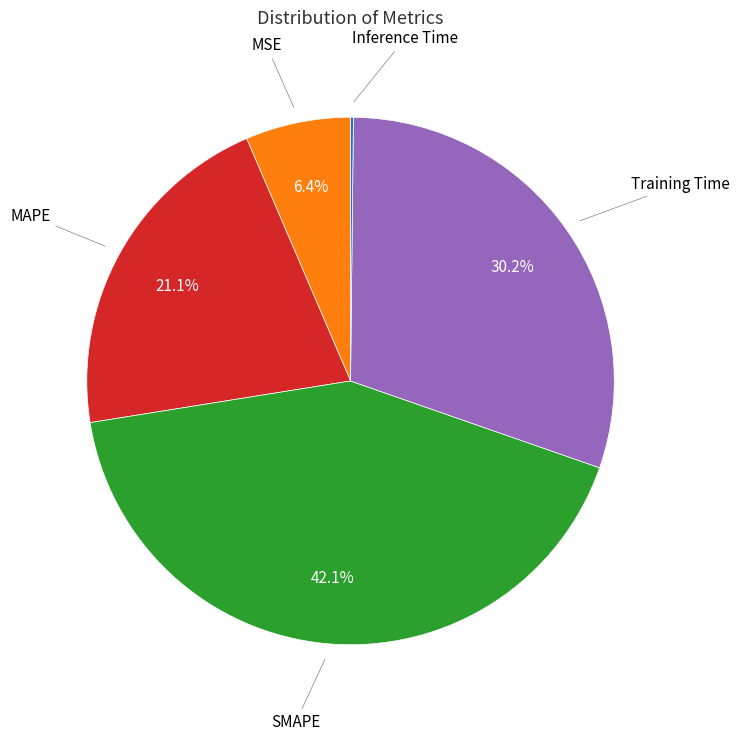

Is there a majority slice in this chart?

No